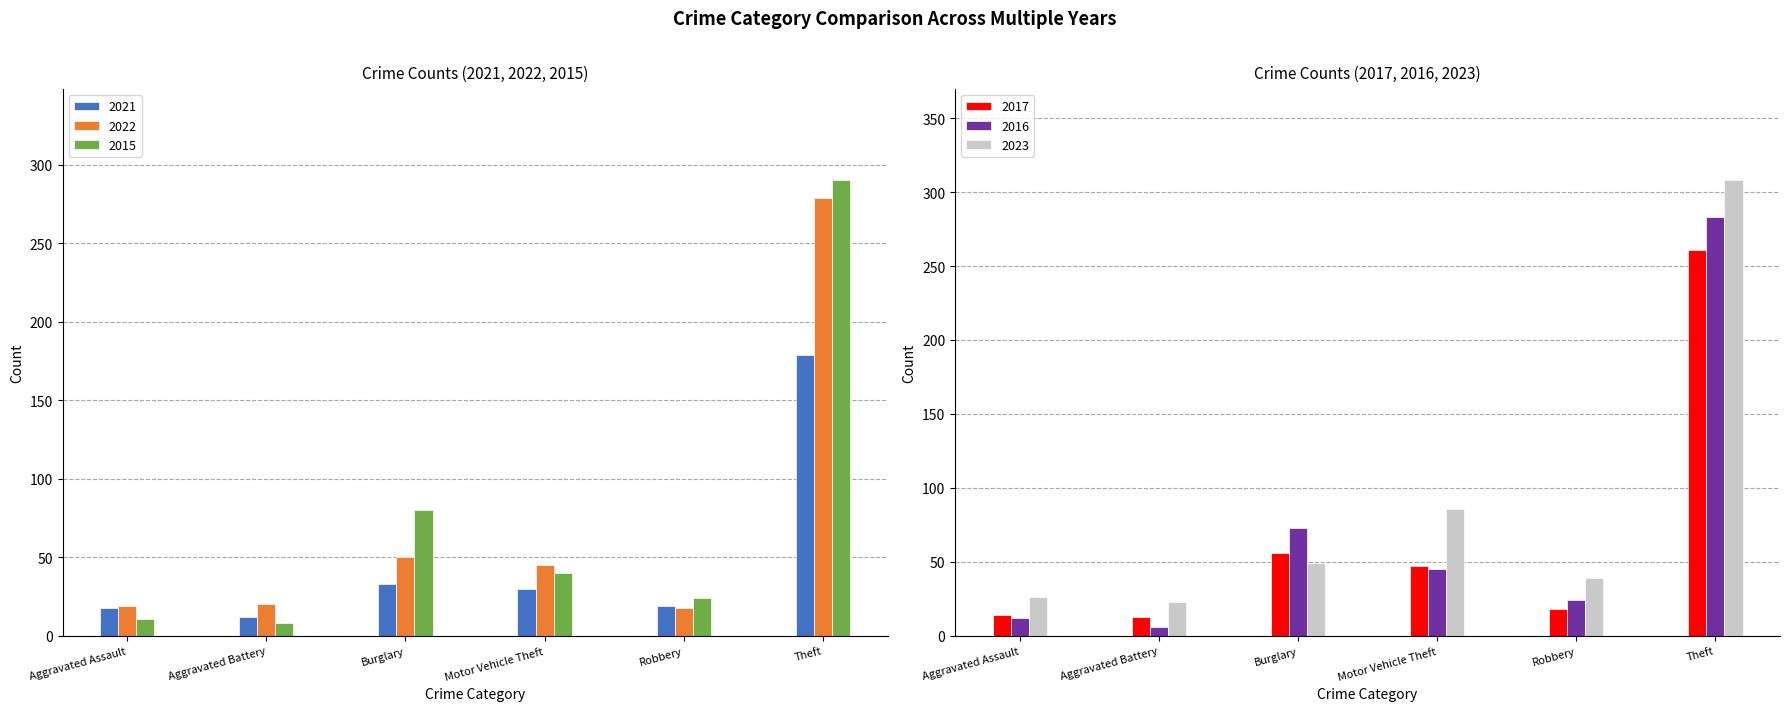

How many data points does each series have?

6